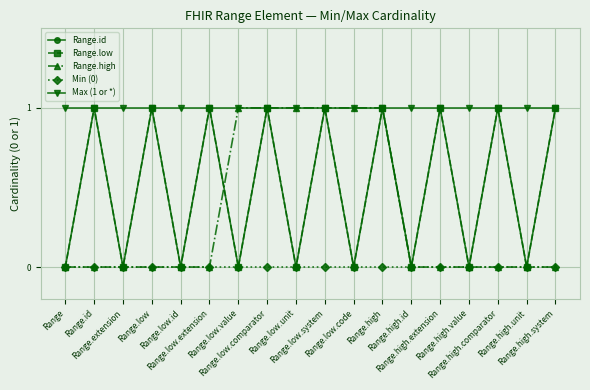

Which label corresponds to the largest value in the chart?

Range.id